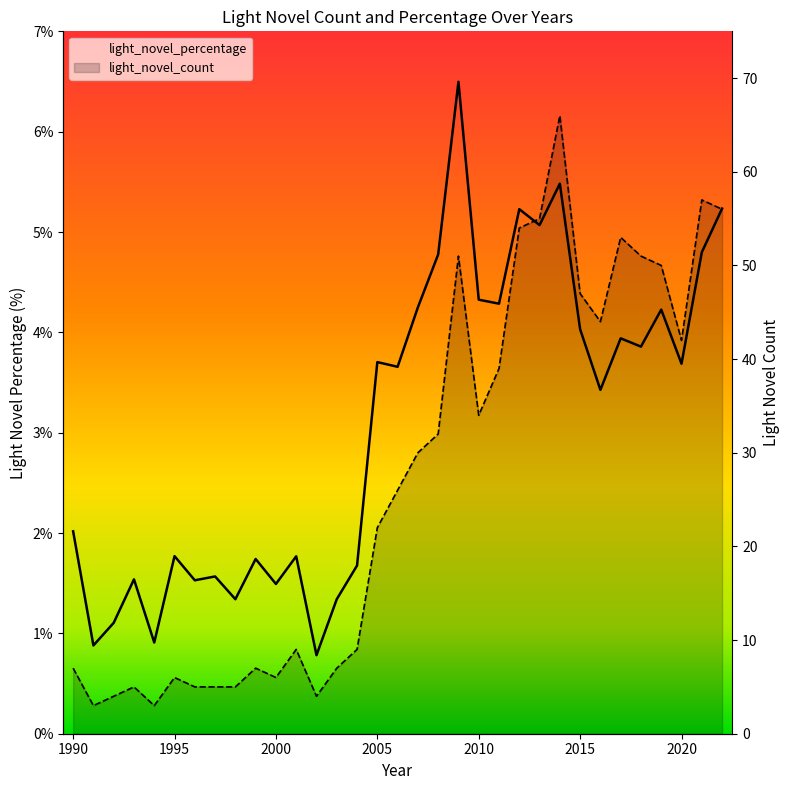

What is the value of the light_novel_count point at the 9th from the left?

5.0